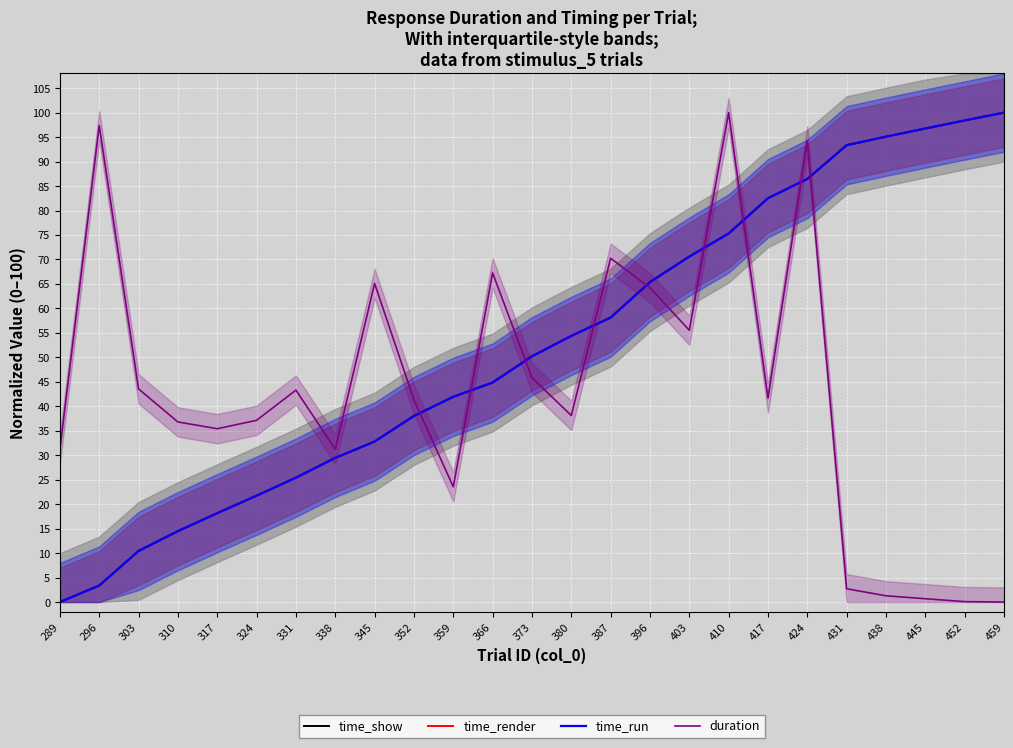

What is the average value of the time_render series?

52.3